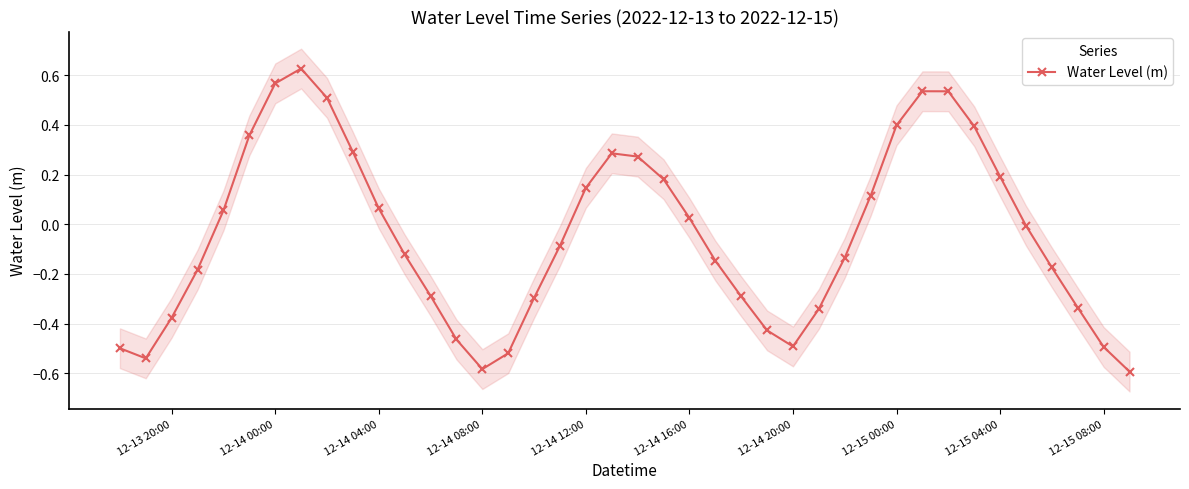

How many values are above zero?

18